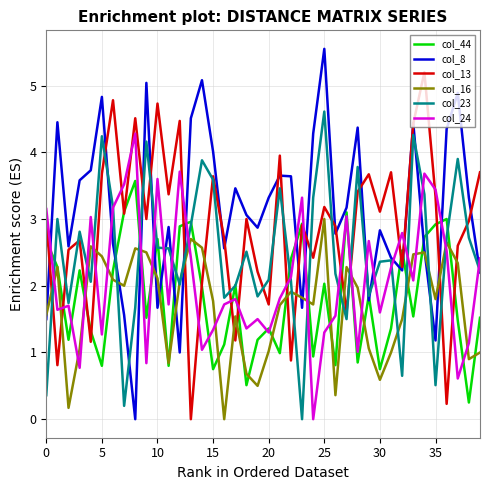

True or false: col_16 and col_13 intersect in this chart.

True